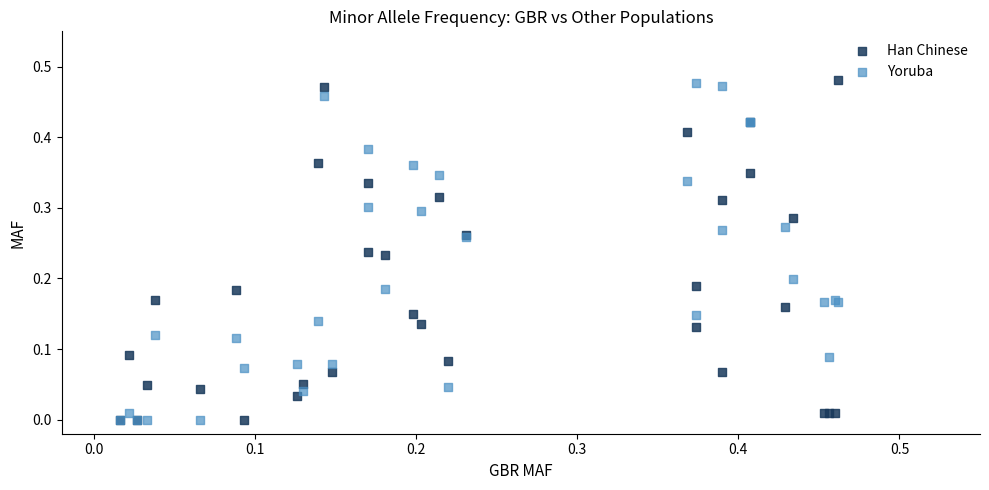

What are all the series names shown in the legend?

Han Chinese, Yoruba